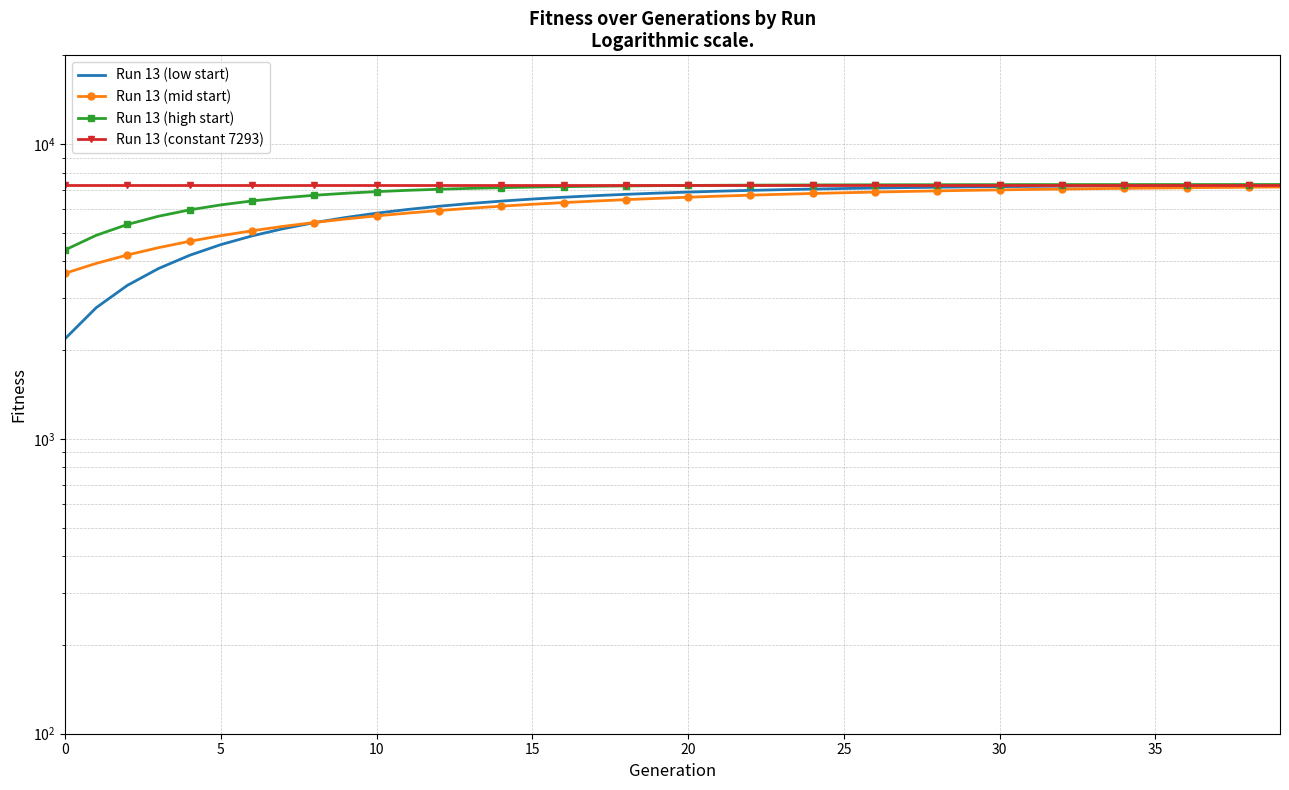

Reading right to left, extract all data points from this chart.

Run 13 (low start): 7254	7248	7242	7236	7228	7220	7210	7199	7187	7172	7156	7138	7118	7095	7068	7038	7004	6966	6923	6873	6818	6754	6683	6602	6510	6405	6287	6153	6002	5830	5635	5414	5164	4881	4560	4196	3784	3317	2787	2187
Run 13 (mid start): 7151	7139	7125	7111	7095	7078	7059	7039	7017	6993	6967	6939	6908	6875	6838	6799	6756	6709	6659	6604	6544	6479	6408	6331	6248	6157	6058	5951	5834	5708	5570	5420	5258	5081	4889	4680	4453	4206	3938	3646
Run 13 (high start): 7291	7291	7291	7290	7290	7289	7289	7288	7287	7285	7284	7282	7279	7276	7273	7268	7263	7257	7249	7239	7227	7213	7195	7174	7147	7115	7076	7028	6969	6898	6810	6704	6573	6414	6219	5982	5692	5337	4904	4375
Run 13 (constant 7293): 7293	7293	7293	7293	7293	7293	7293	7293	7293	7293	7293	7293	7293	7293	7293	7293	7293	7293	7293	7293	7293	7293	7293	7293	7293	7293	7293	7293	7293	7293	7293	7293	7293	7293	7293	7293	7293	7293	7293	7293